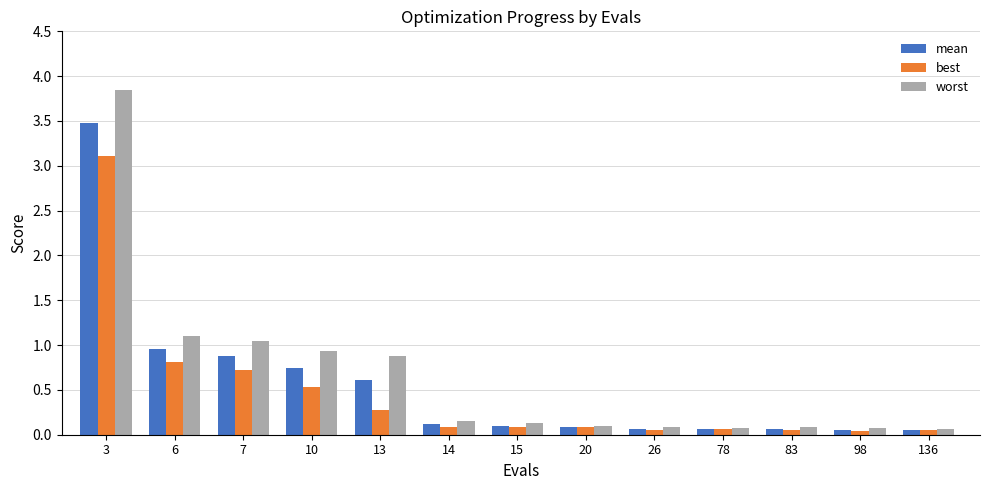

At which category is the sum across all series the highest?

3